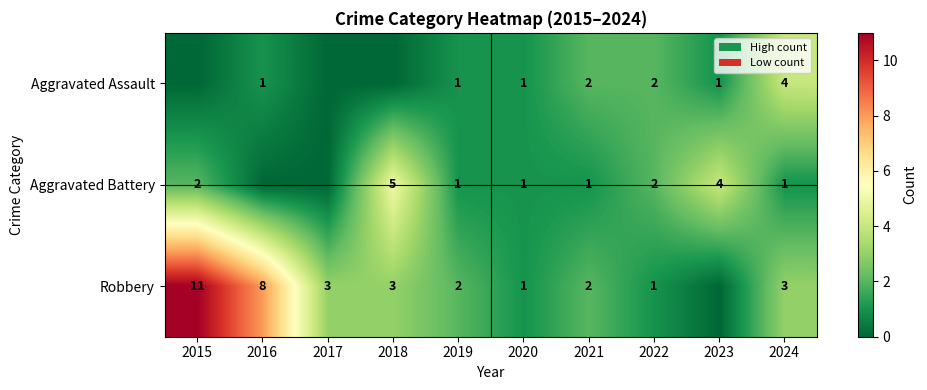

What is the total value across all series at 2022?

5